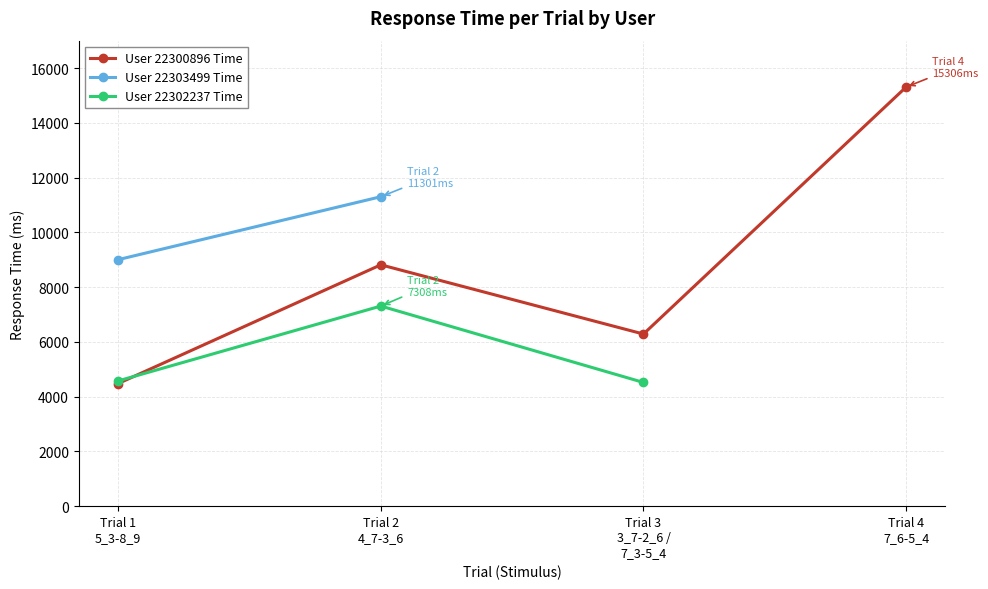

The User 22300896 Time series shows 6286 at 2. True or false?

True